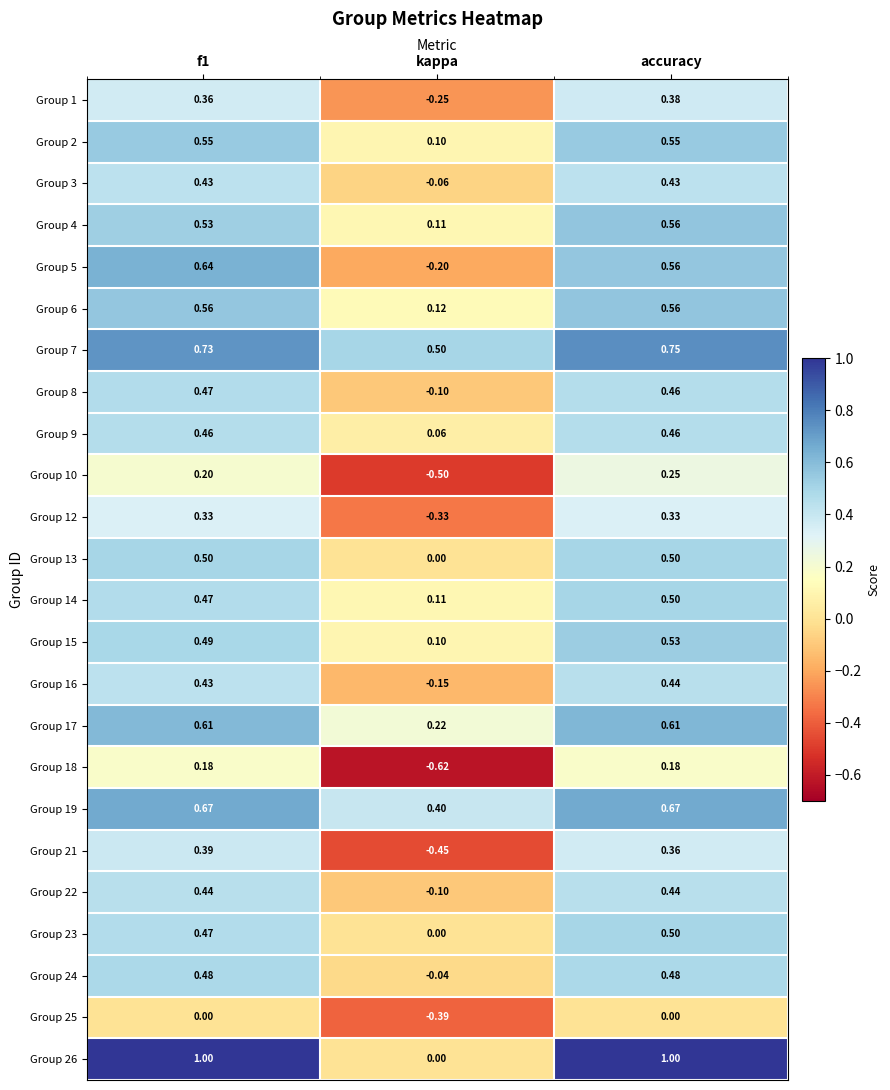

At which label does Group 14 reach its minimum?

kappa